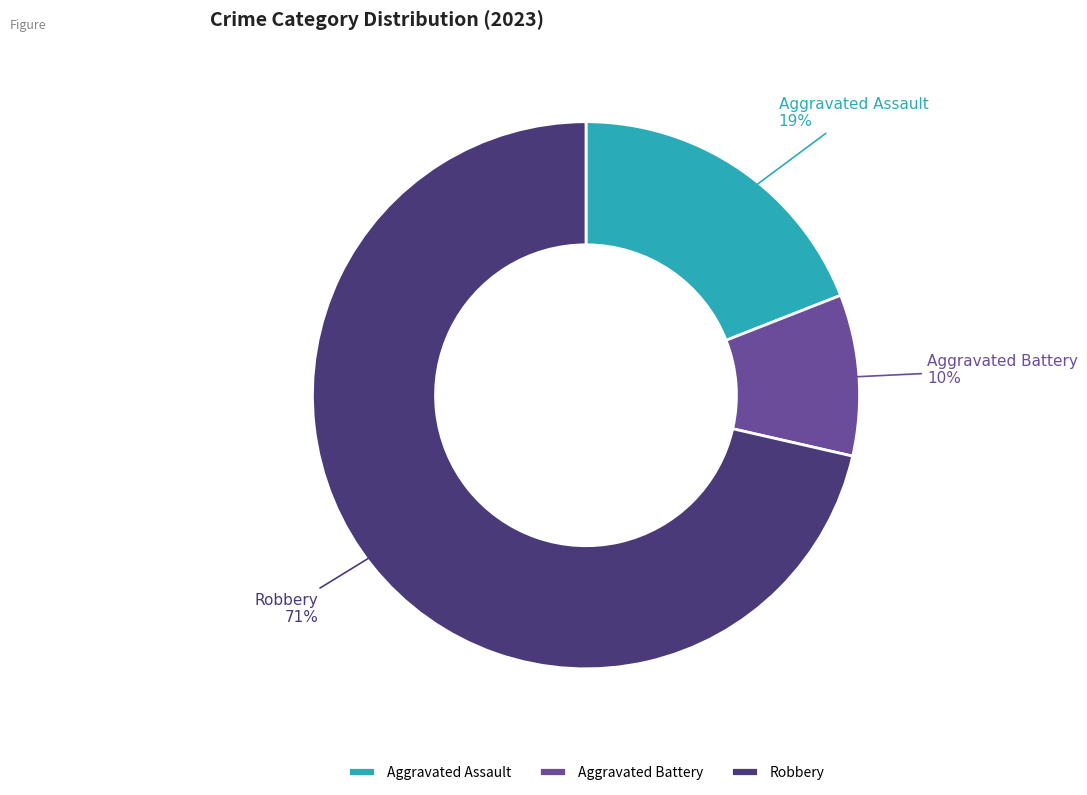

Rank the categories by value from lowest to highest.

Aggravated Battery, Aggravated Assault, Robbery